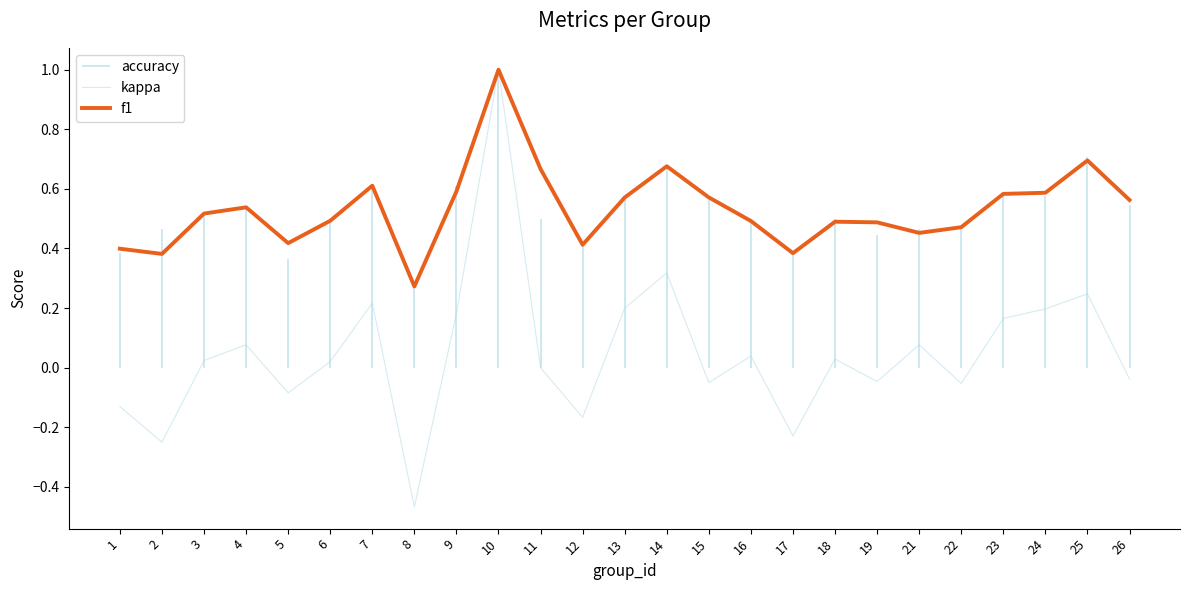

True or false: f1 and kappa cross at least once.

False